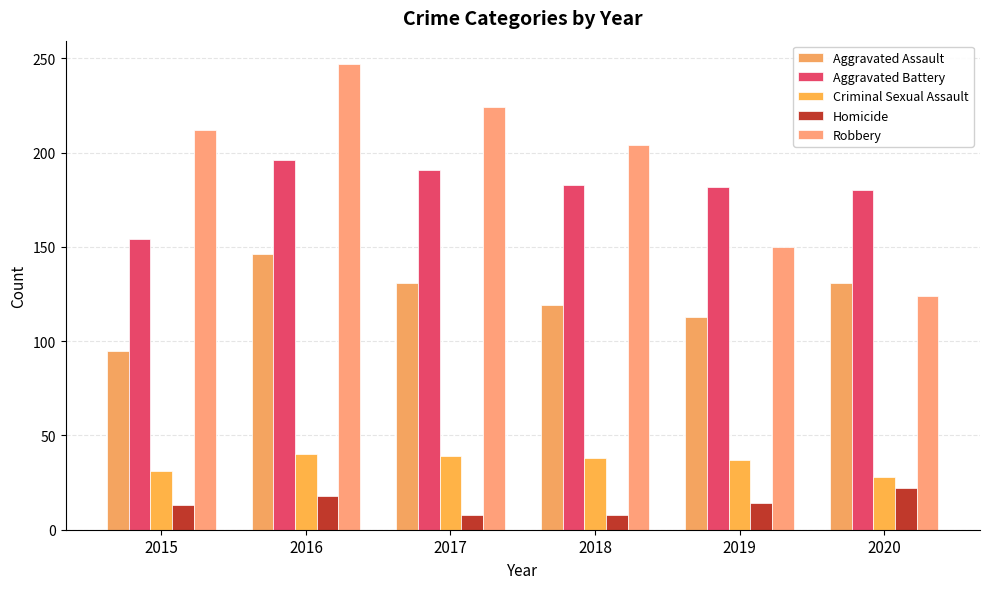

Which series changed the most between 2016 and 2018?

Robbery